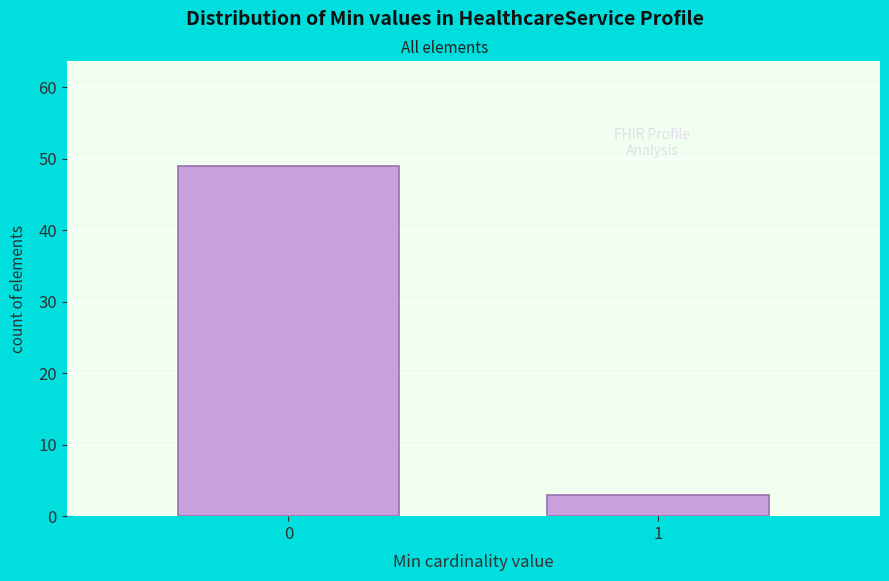

Reading left to right, extract all data points from this chart.

49	3